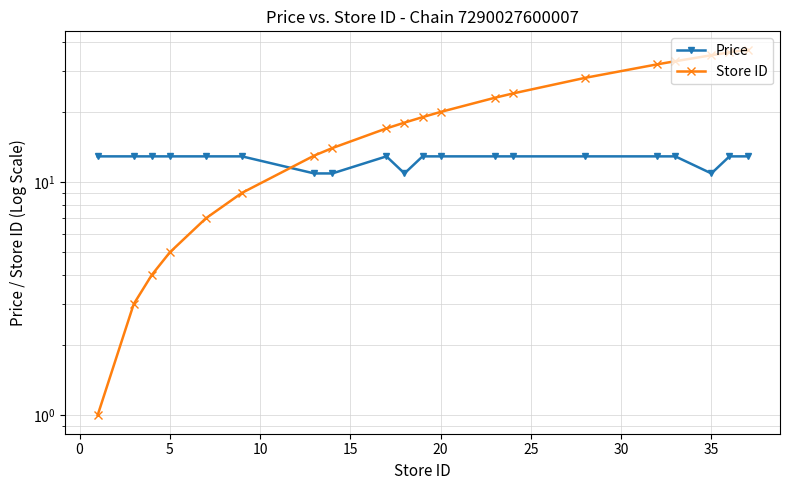

Is the value of Store ID at 15 greater than the value of Price at 11?

No